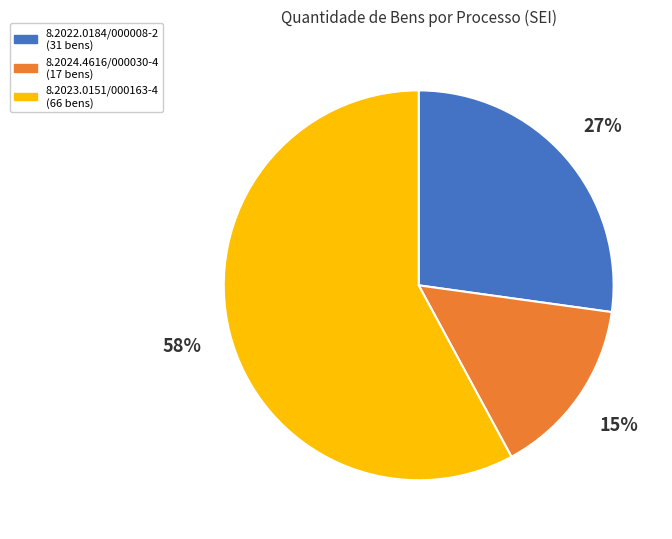

Which category accounts for the majority?

8.2023.0151/000163-4